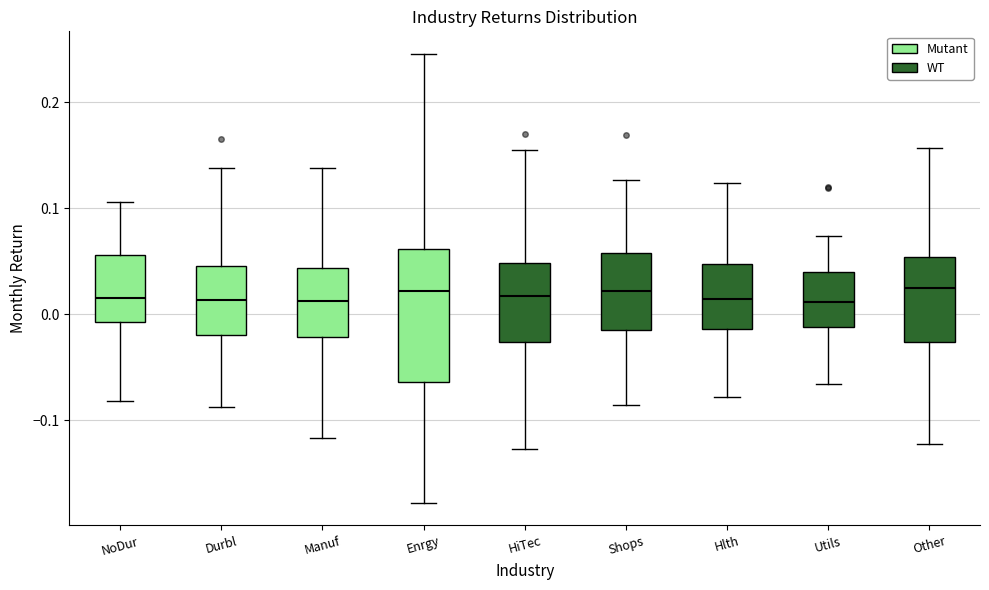

Comparing the boxes themselves (not the whiskers), which one is the tallest?

Enrgy